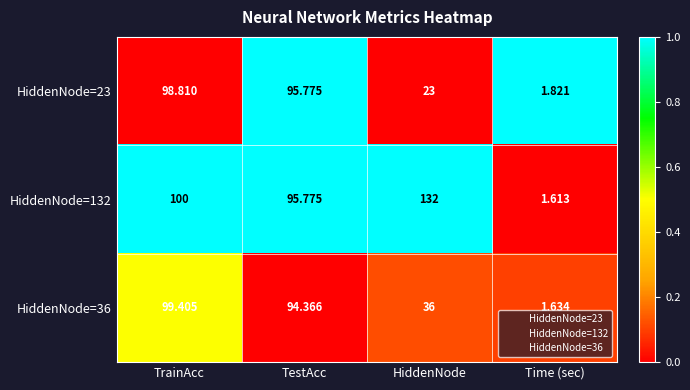

Rank the categories by HiddenNode=23 value from highest to lowest.

TrainAcc, TestAcc, HiddenNode, Time (sec)